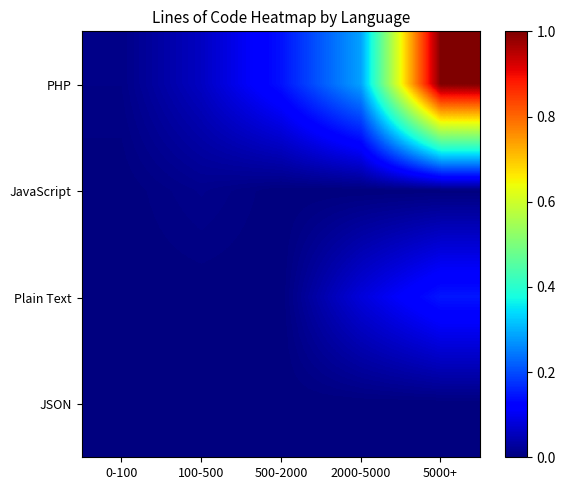

What is the total value across all series at 2000-5000?

0.4